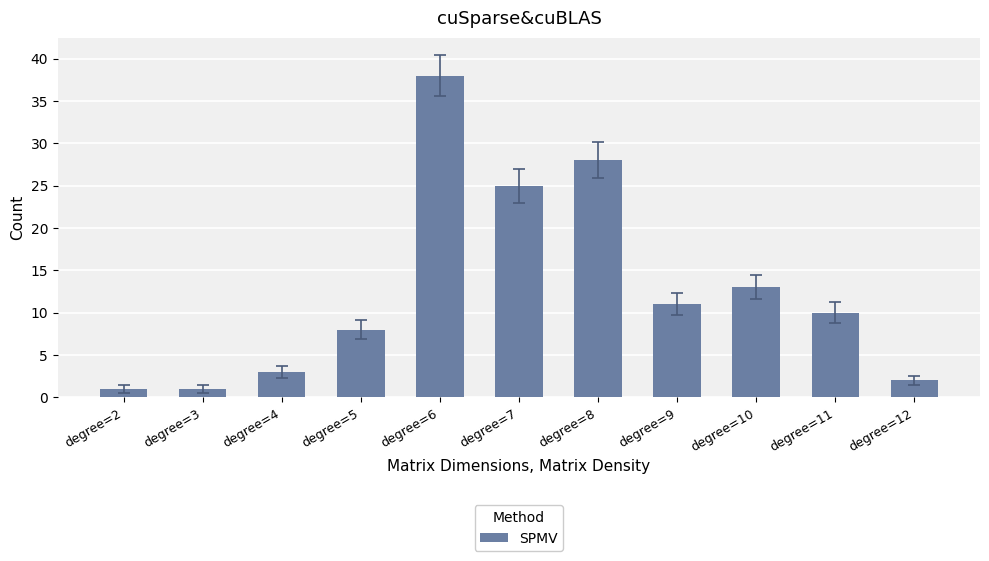

What is the value of the 9th bar from the left?

13